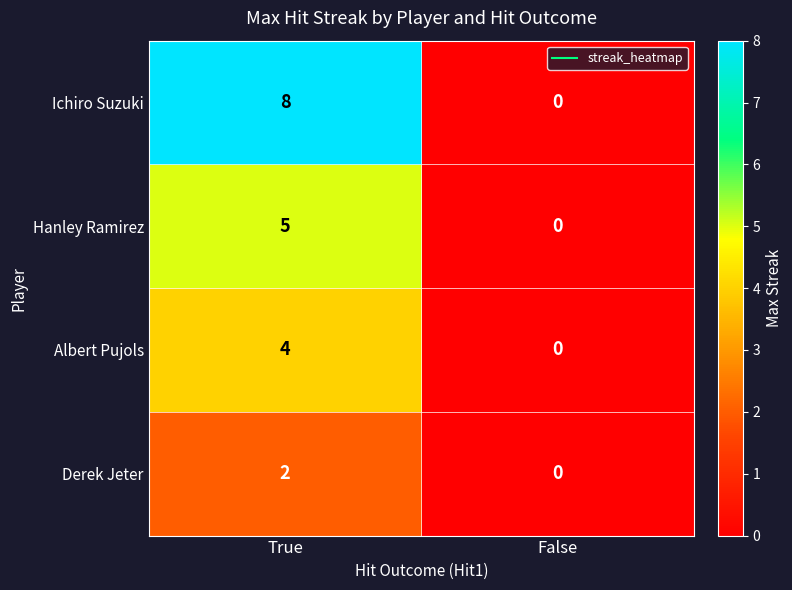

Count the number of data series in this chart.

4